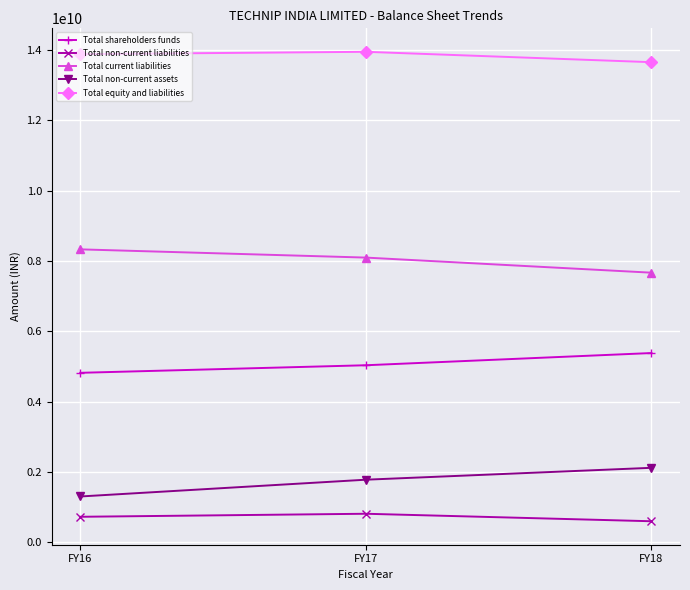

What is the difference between the highest and lowest values at FY18?

13048000000